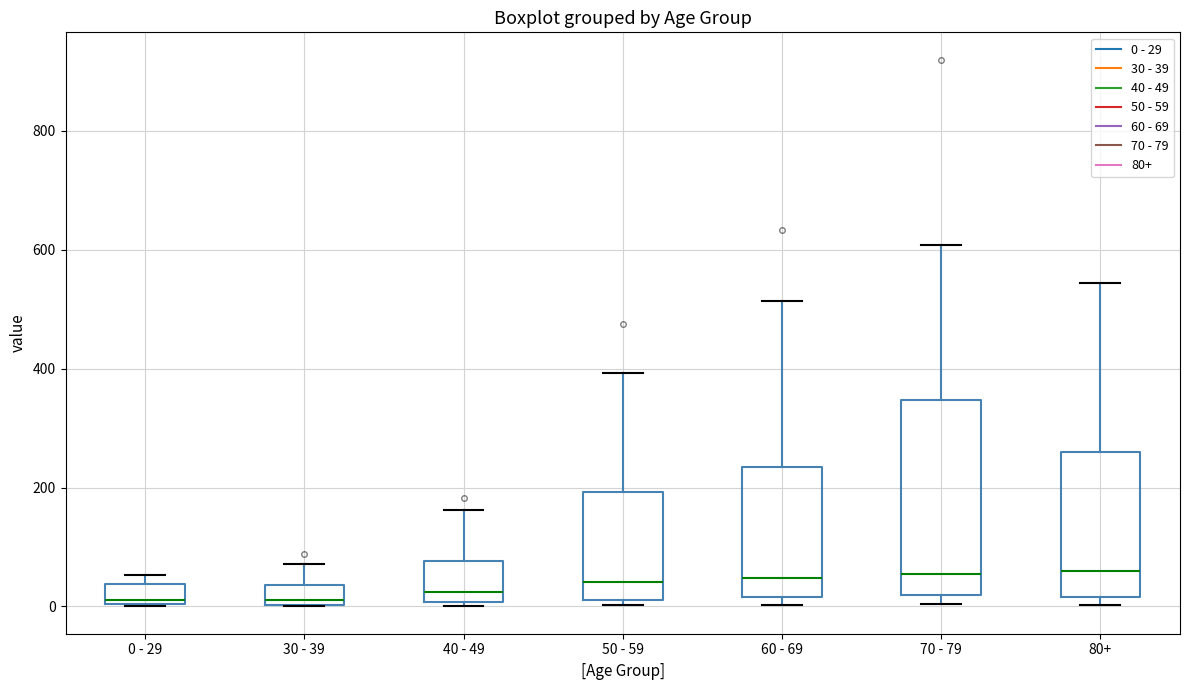

Reading left to right, transcribe this box plot: for each box, give where its median line is, the range the box spans, and where its two whiskers end, as read against the y-axis. The values are not printed on the chart, so give them approximately, as read against the axis.

0 - 29: median 20, box 0 to 40, whiskers 0 to 60
30 - 39: median 20, box 0 to 40, whiskers 0 to 80
40 - 49: median 20, box 0 to 80, whiskers 0 (just below the box's lower edge) to 160
50 - 59: median 40, box 20 to 200, whiskers 0 to 400
60 - 69: median 40, box 20 to 240, whiskers 0 to 520
70 - 79: median 60, box 20 to 340, whiskers 0 to 600
80+: median 60, box 20 to 260, whiskers 0 to 540